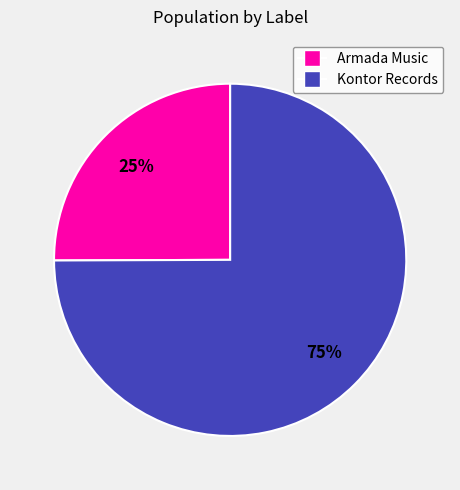

To the nearest percent, what is the difference between the largest and smallest slice percentages?

50%